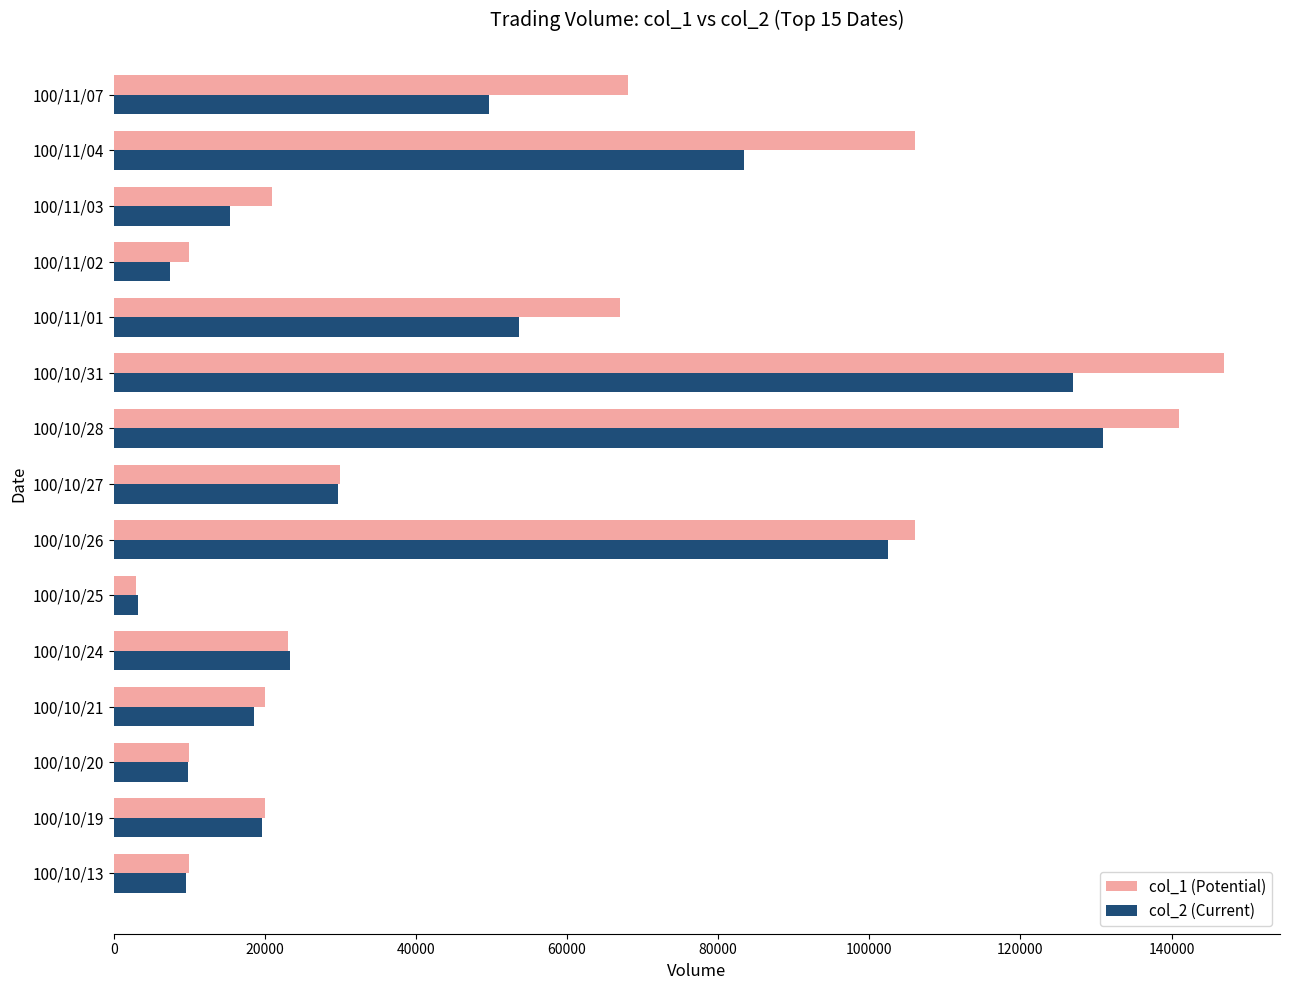

Which series has the widest spread of values?

col_1 (Potential)